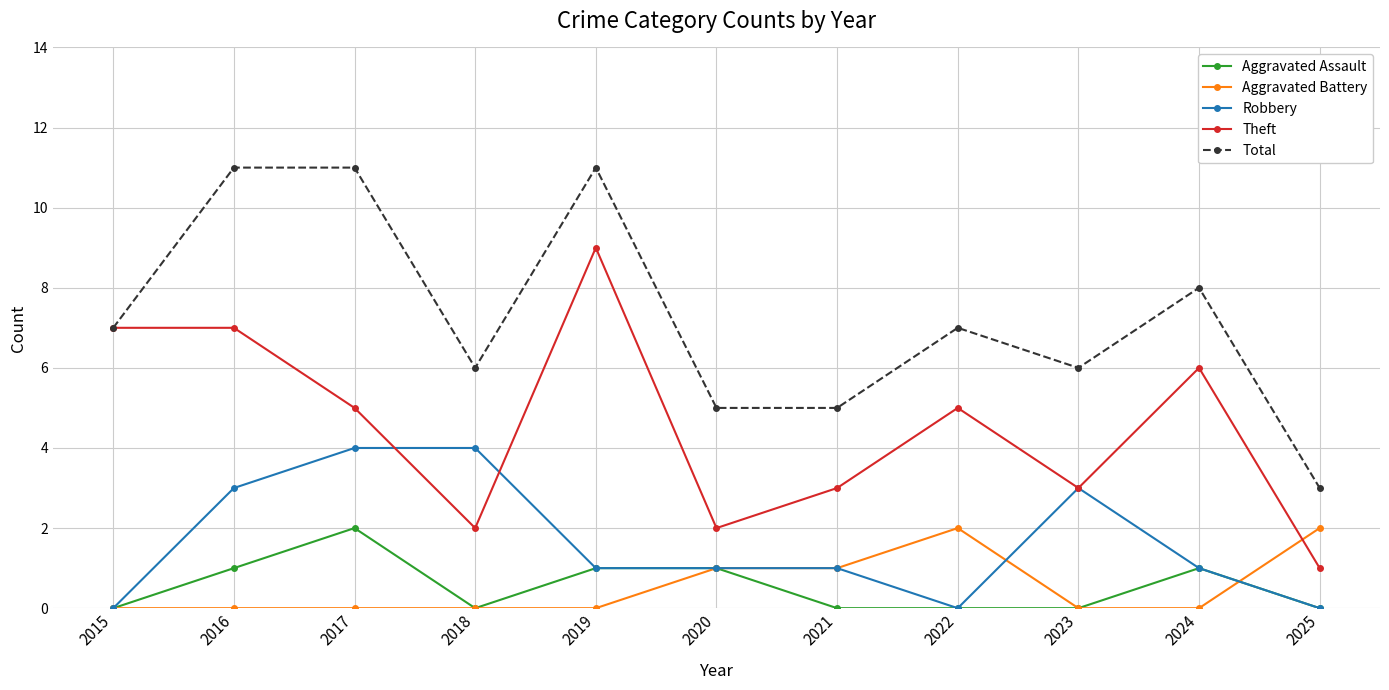

What is the spread (max minus min) of values at 2021?

5